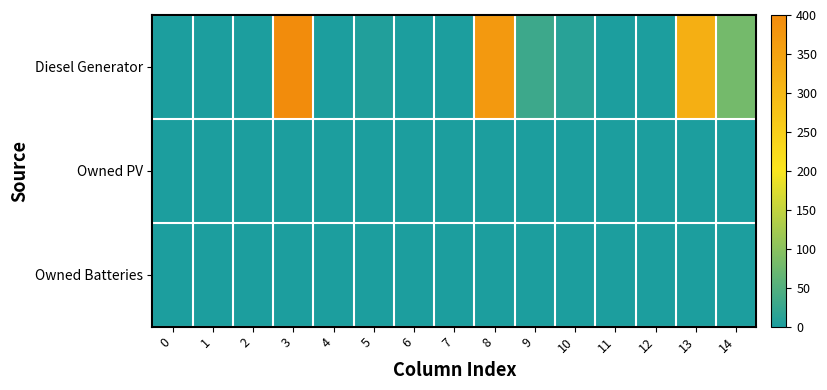

Rank the series at 3 from highest to lowest value.

Diesel Generator, Owned PV, Owned Batteries